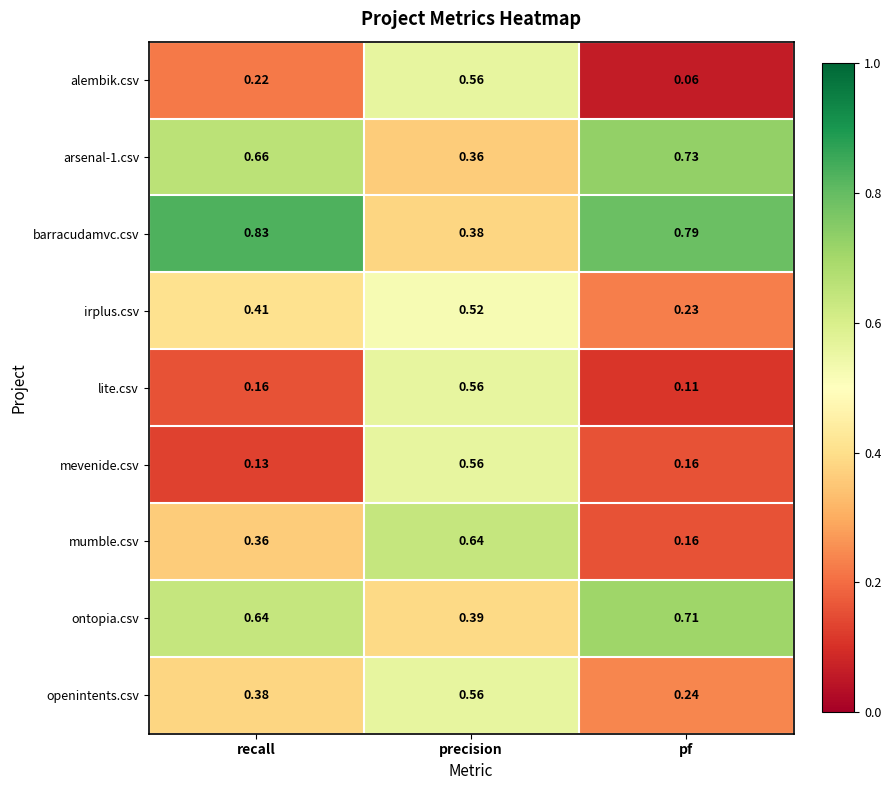

At which category does the chart reach its peak across all series?

recall